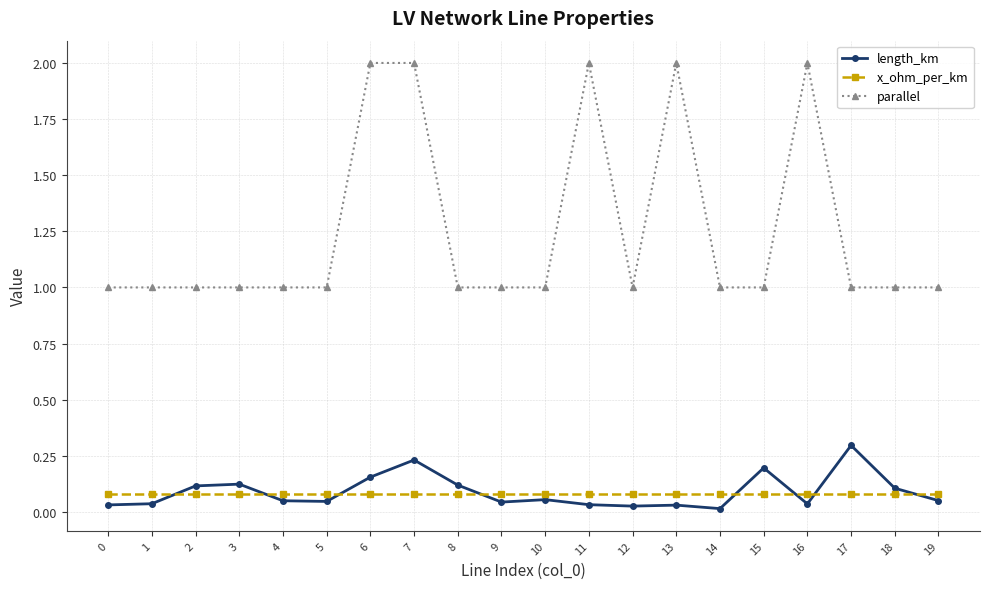

True or false: parallel and x_ohm_per_km cross at least once.

False